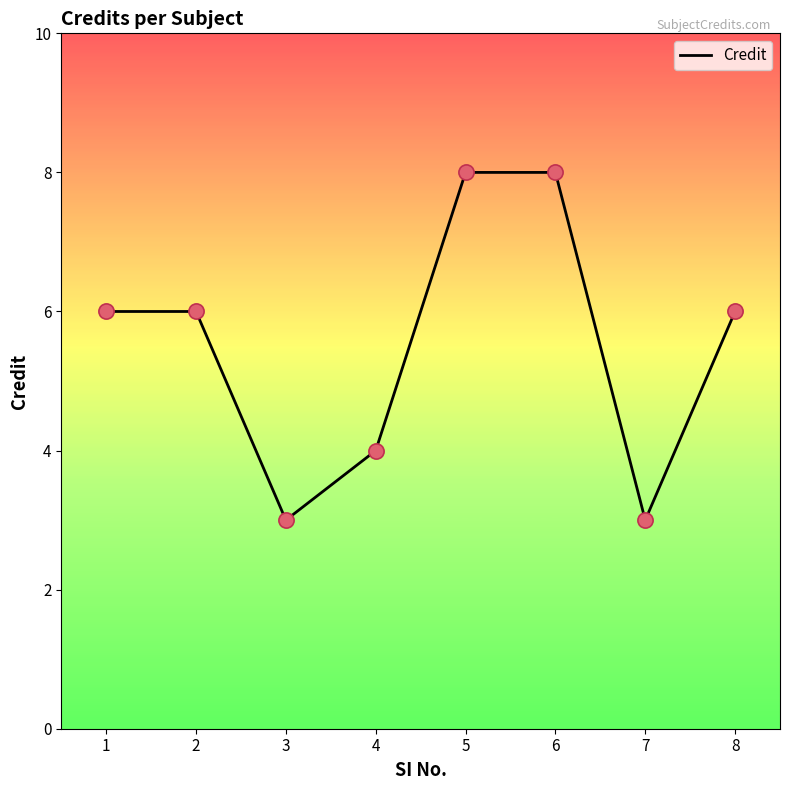

What is the change in value from 4 to 8?

+2